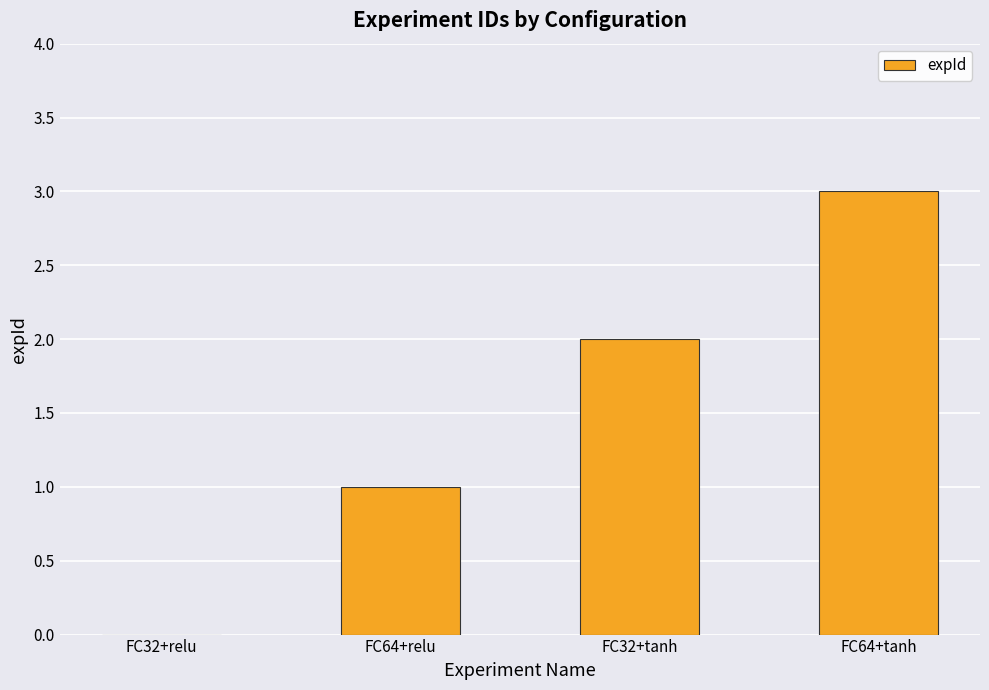

What is the change in value from FC32+tanh to FC64+tanh?

+1